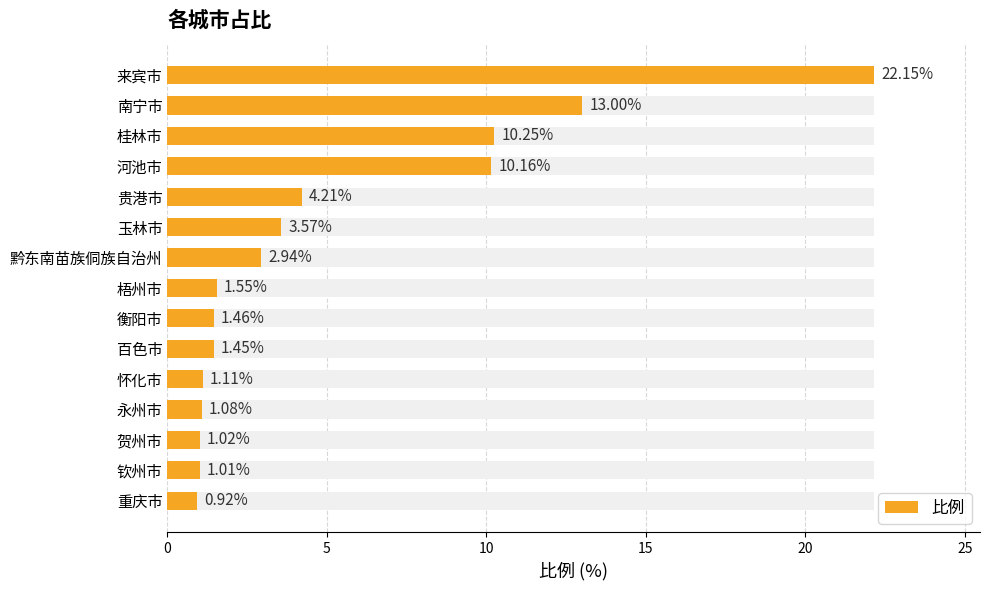

What is the average value?

5.1